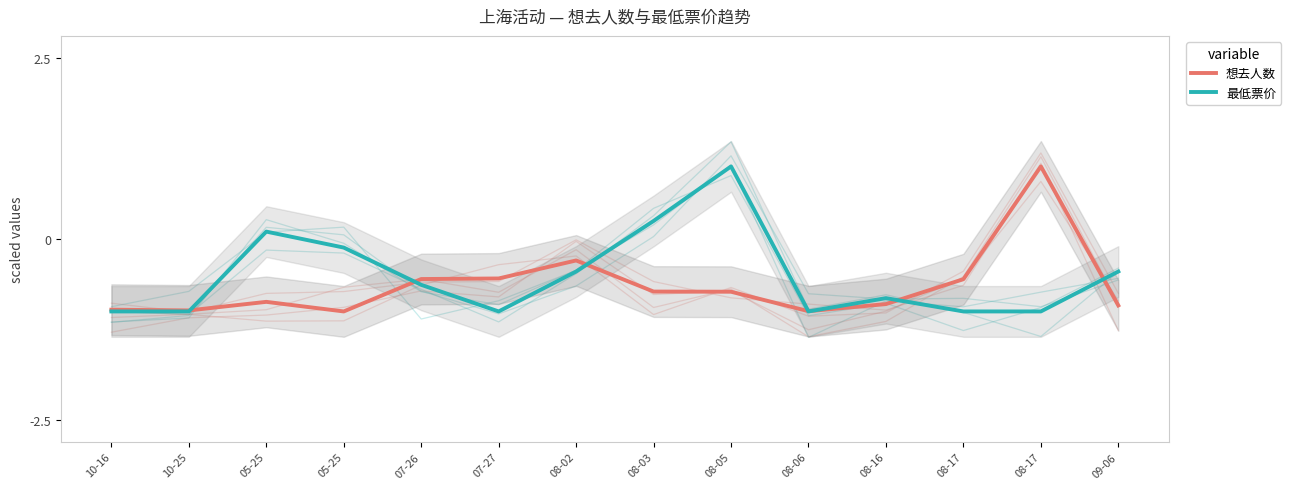

Which label corresponds to the smallest value in the chart?

05-25